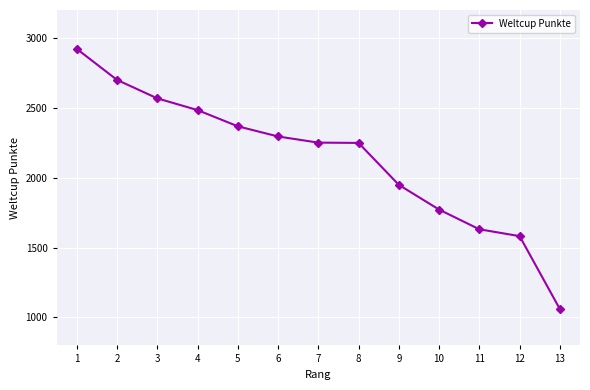

Does the chart have visible grid lines?

Yes